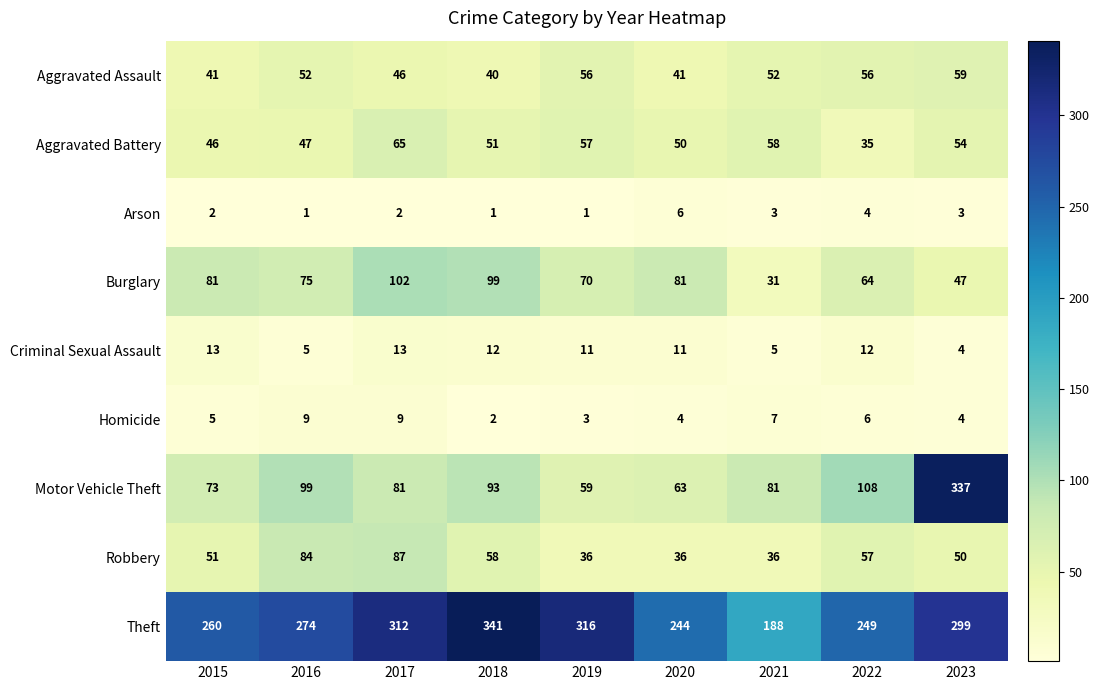

What value does the Motor Vehicle Theft series have at 2022?

108